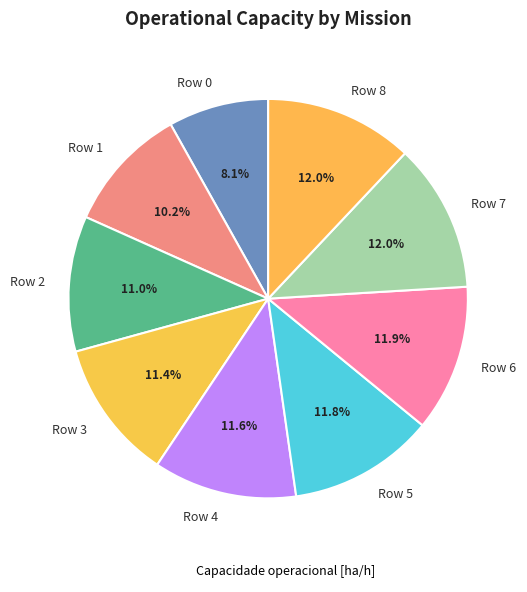

Which has a higher value, Row 1 or Row 5?

Row 5